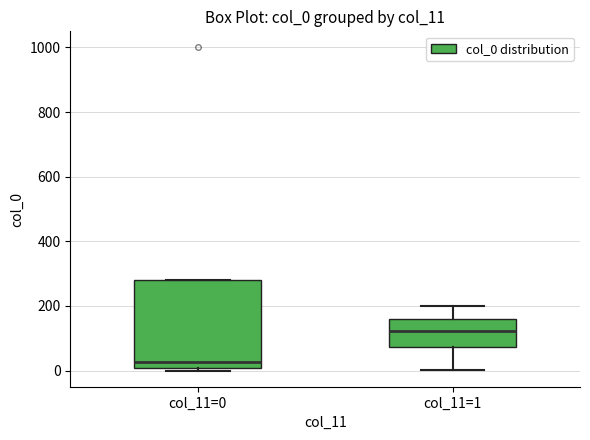

Reading left to right, read every box against the y-axis: the position of its median line, the range the box covers, and the ends of its whiskers. The values are not printed on the chart, so give them approximately, as read against the axis.

col_11=0: median 20, box 0 to 280, whiskers 0 (just below the box's lower edge) to 280
col_11=1: median 120, box 80 to 160, whiskers 0 to 200